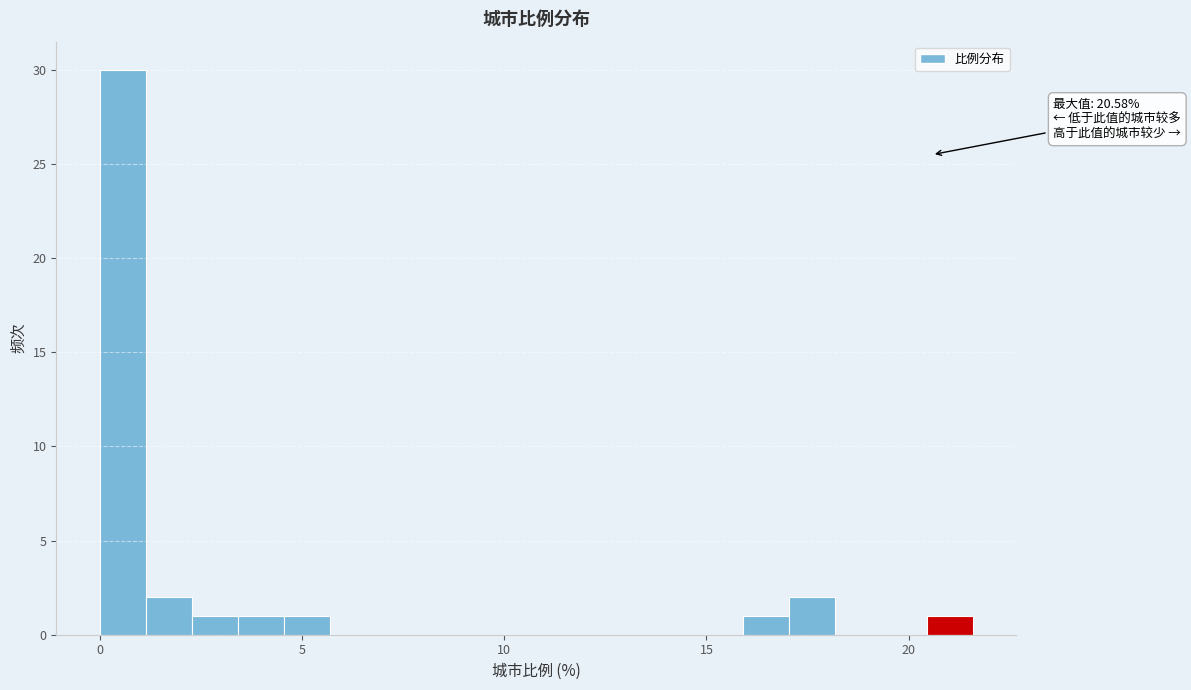

Read against the x-axis, roughly where is the centre of the tallest bar?

0.5